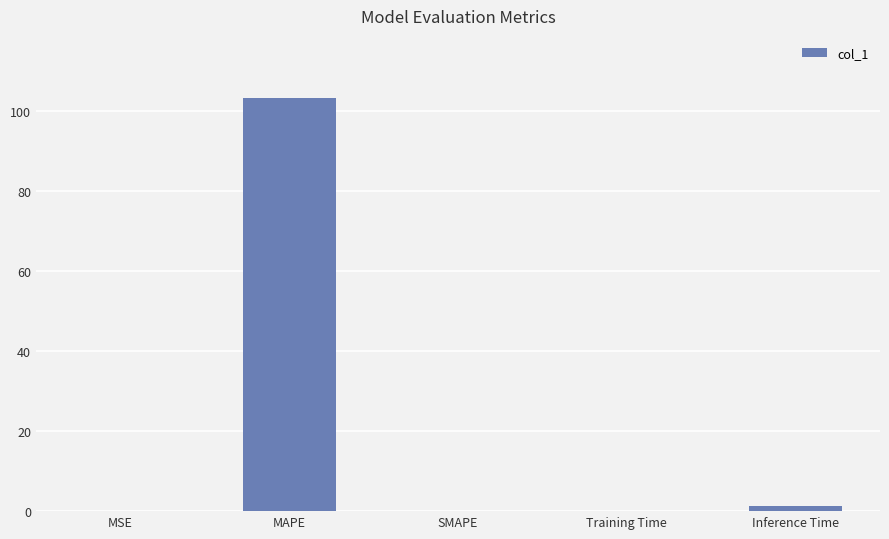

What is the greatest value displayed?

103.3